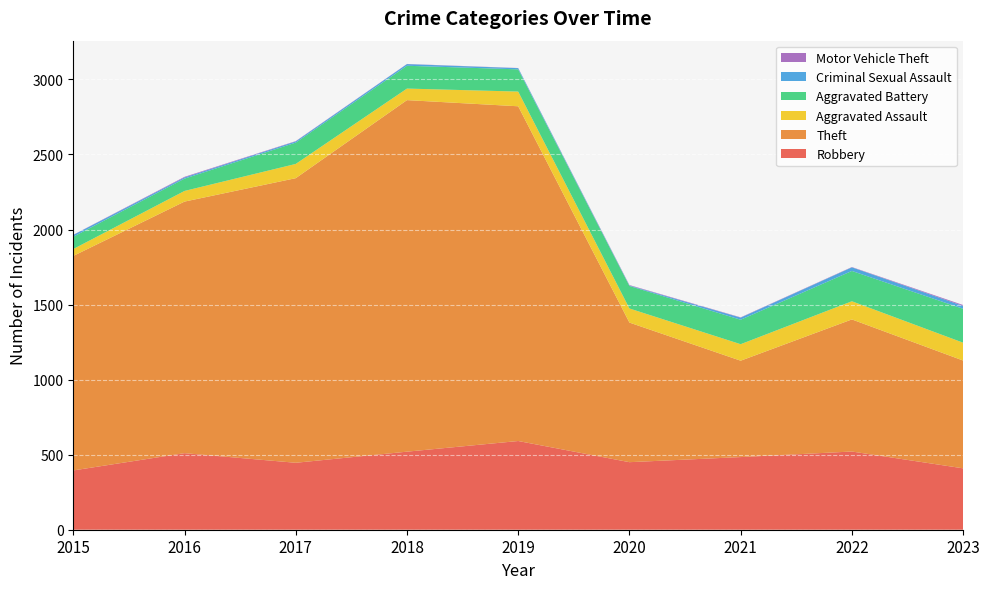

Reading left to right, transcribe all the data shown in this chart.

Robbery: 395	510	446	520	591	450	484	521	409
Theft: 1429	1676	1896	2342	2230	930	642	880	718
Aggravated Assault: 46	71	95	77	98	94	110	121	119
Aggravated Battery: 82	82	142	152	148	150	163	202	226
Criminal Sexual Assault: 12	8	8	11	8	3	14	24	19
Motor Vehicle Theft: 1	4	2	1	1	3	2	2	6